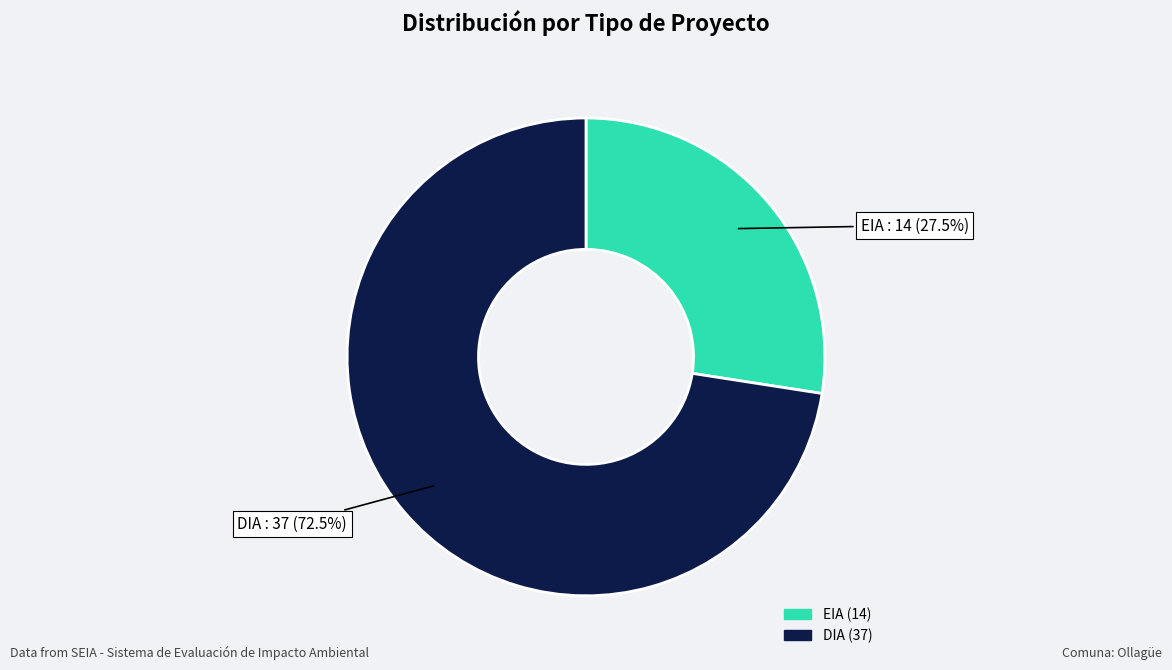

Which has a higher value, EIA or DIA?

DIA